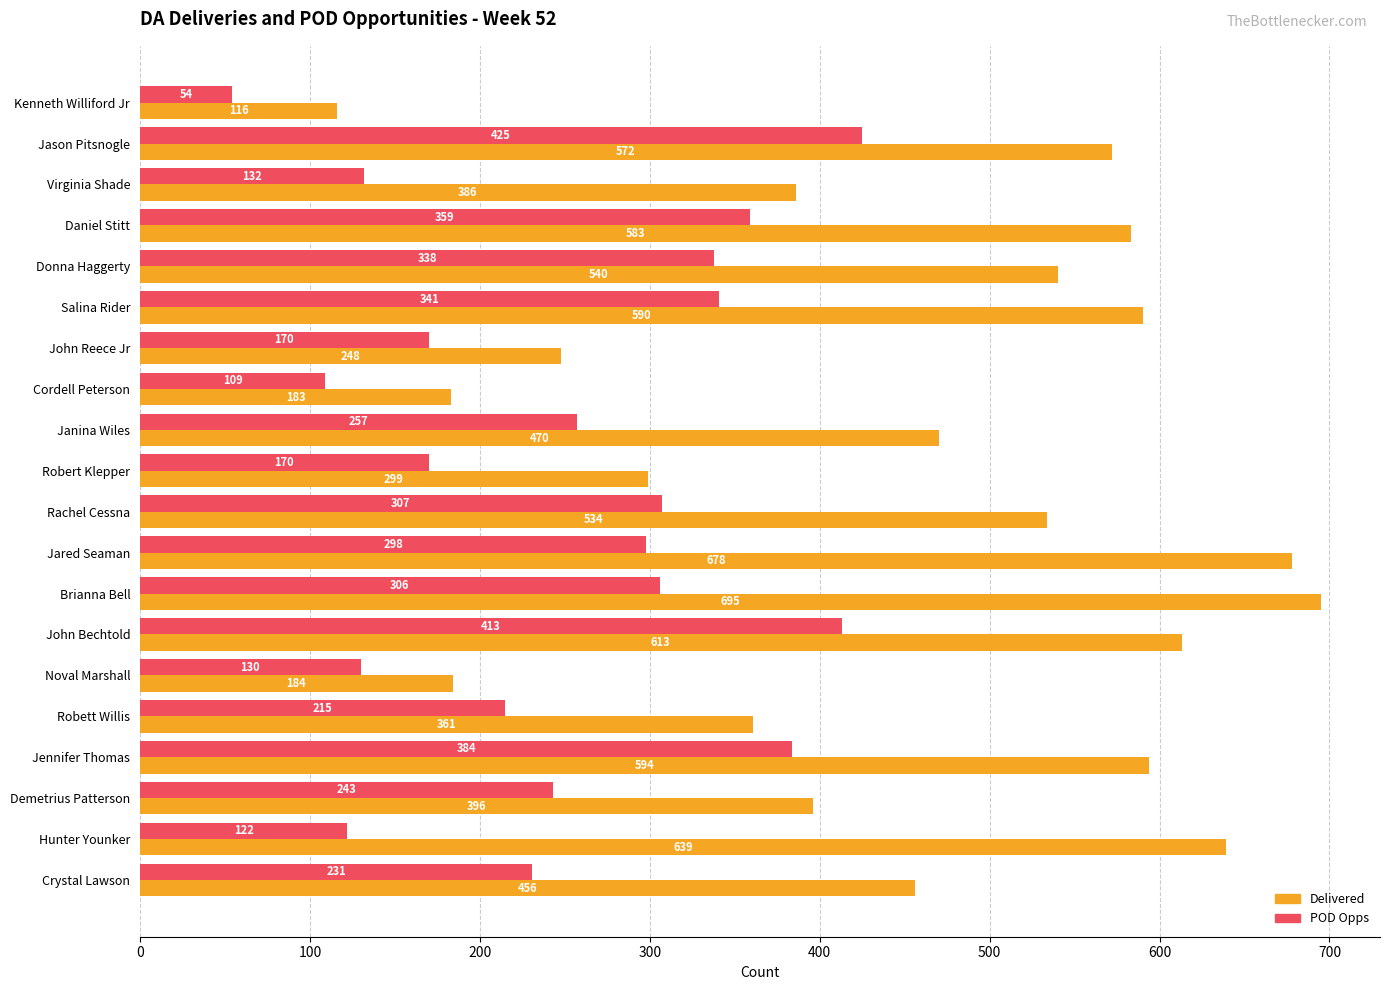

The value of Delivered at John Bechtold is 397. True or false?

False